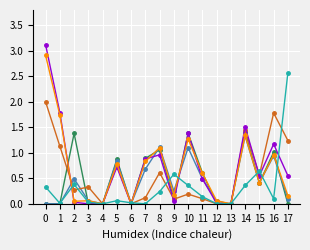

What is the total value across all series at 8?

5.1